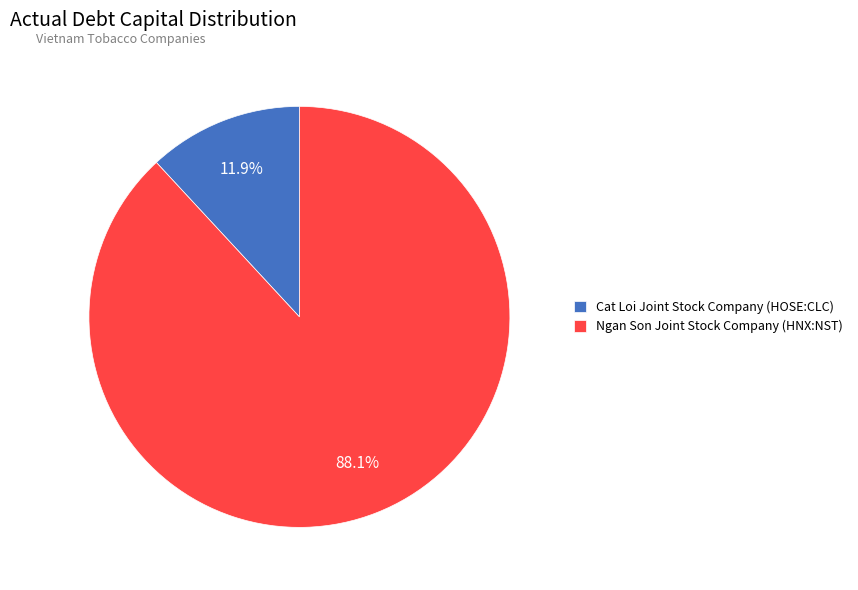

Is it true that Cat Loi Joint Stock Company (HOSE:CLC) is 12% of the pie?

True